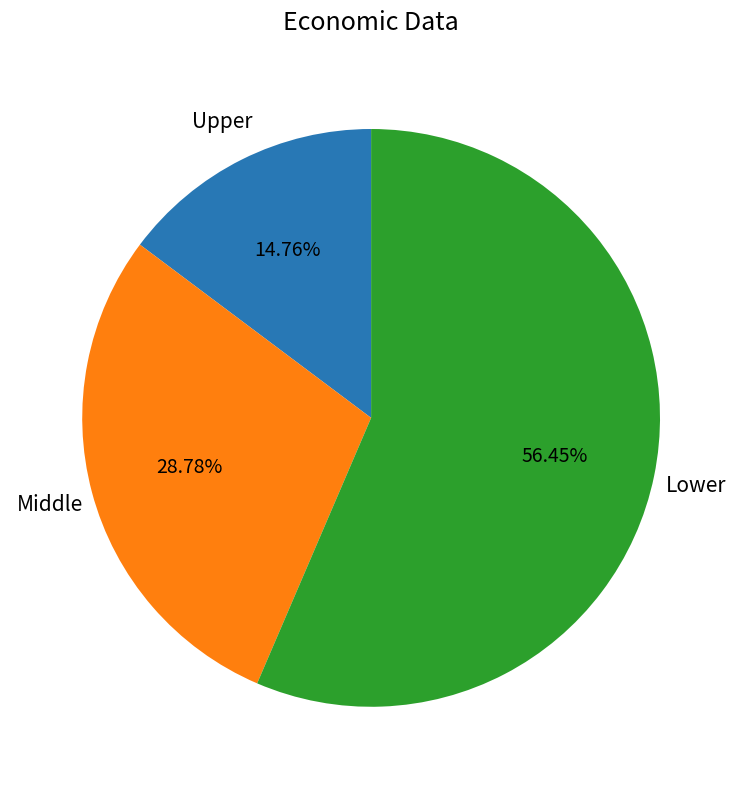

Is the sum of Upper and Lower greater than half?

Yes